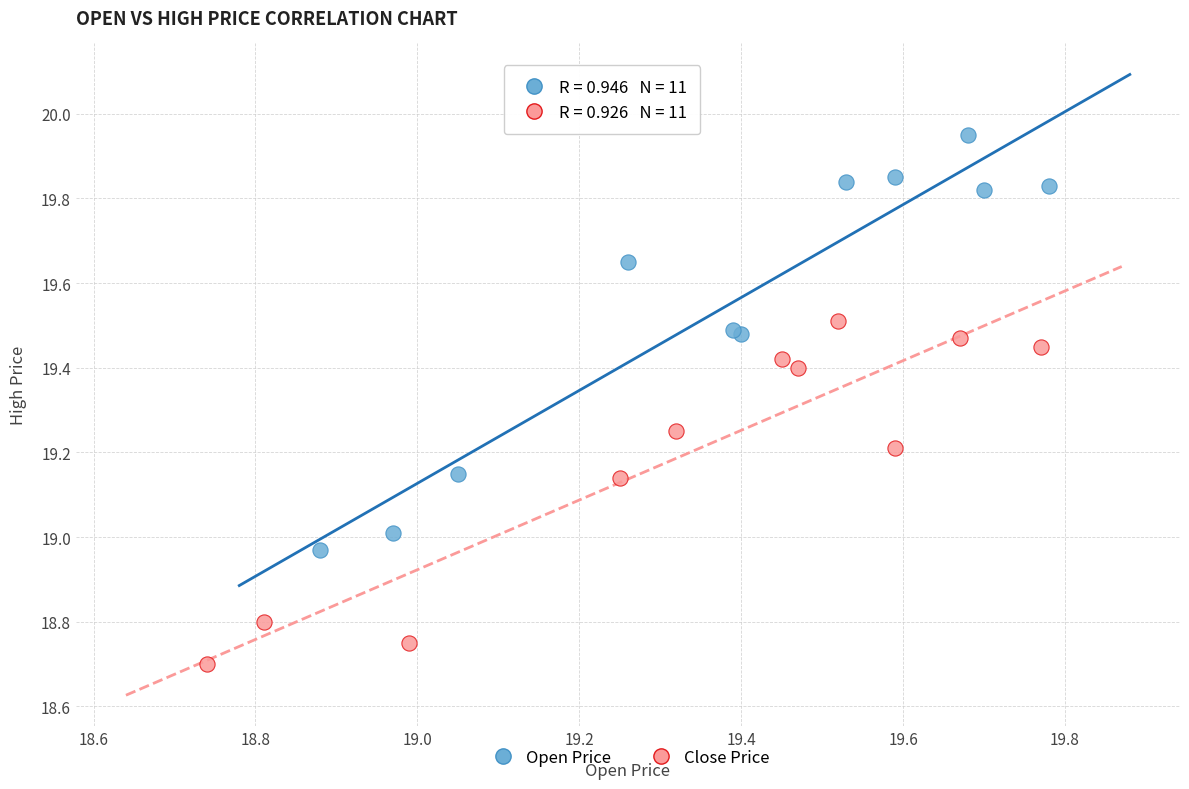

Which series contains the highest Y value?

Open Price